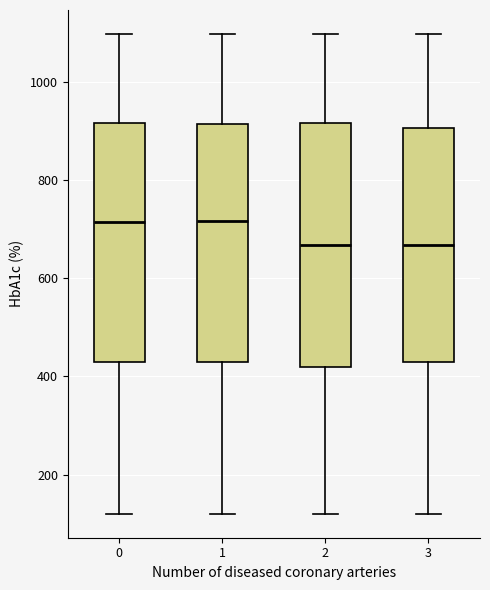

Where does the median line of the box at x = 3 sit on the y-axis? The values are not printed on the chart, so give them approximately, as read against the axis.

660